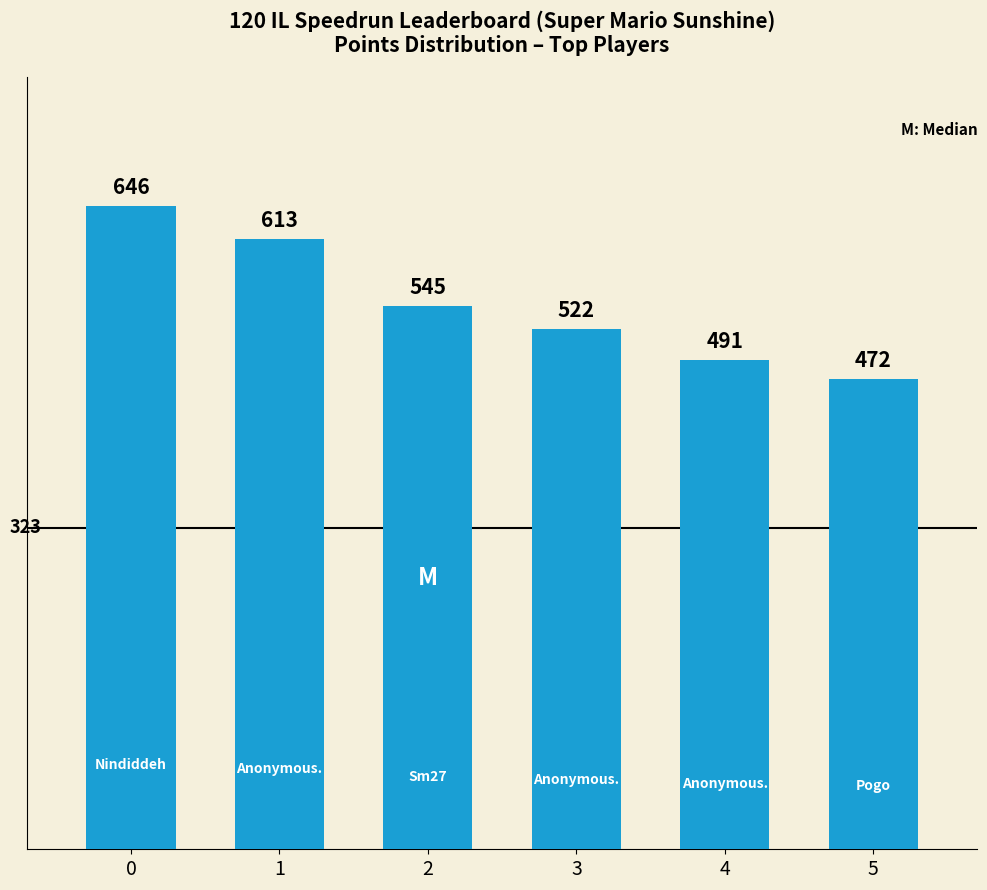

Count the number of categories in the chart.

6